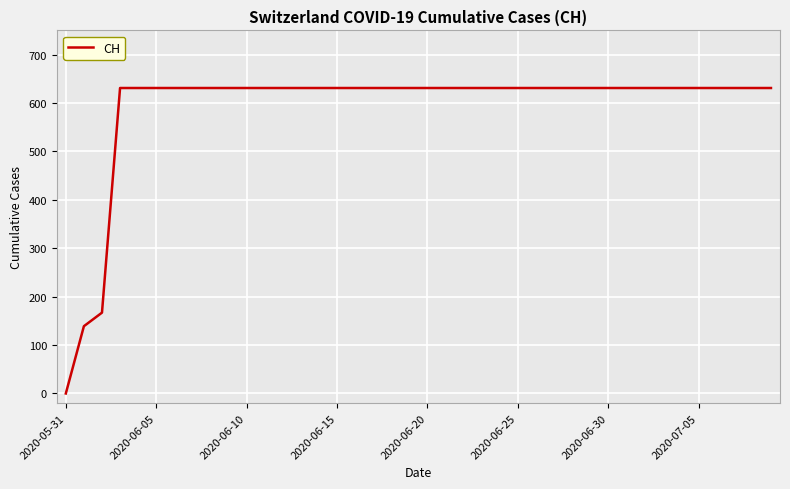

What is the greatest value displayed?

631